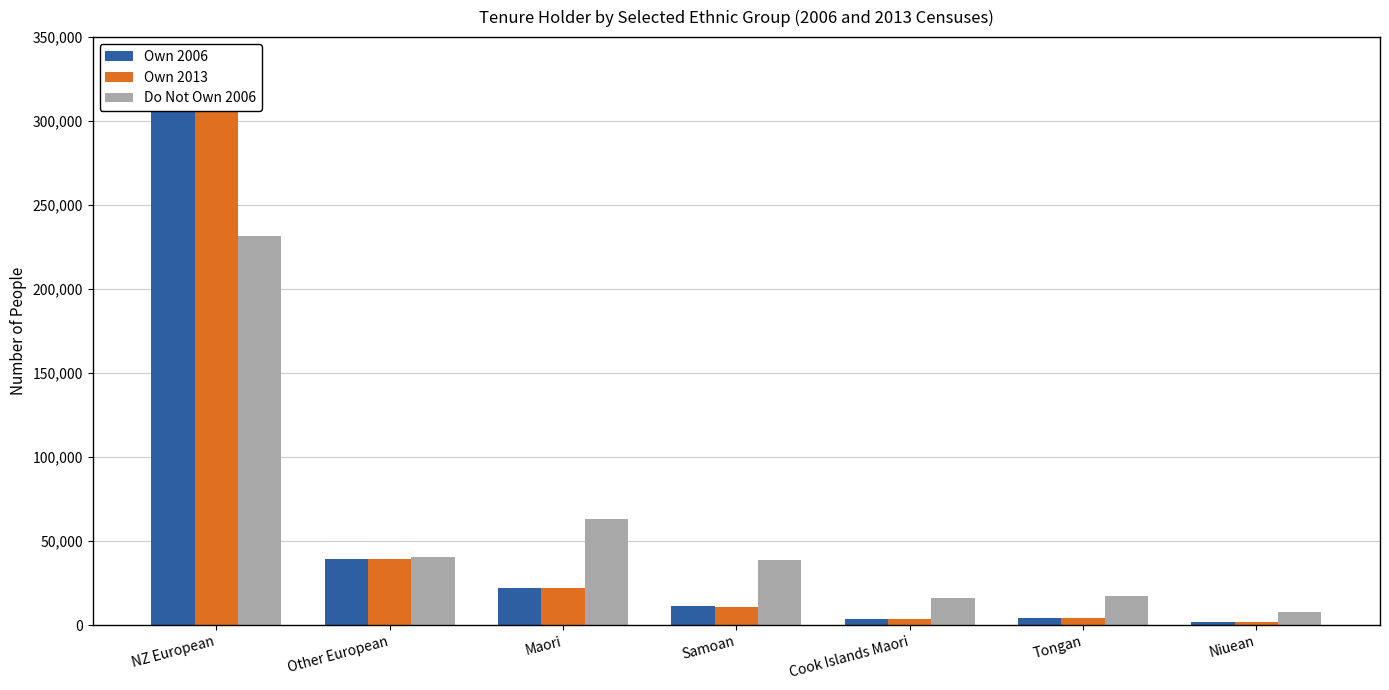

Reading left to right, what are all the values shown in this chart?

Own 2006: 314268	39459	22029	11229	3522	4056	1953
Own 2013: 305211	39432	22137	10923	3381	4131	1860
Do Not Own 2006: 231444	40359	63438	38985	15960	17457	8064